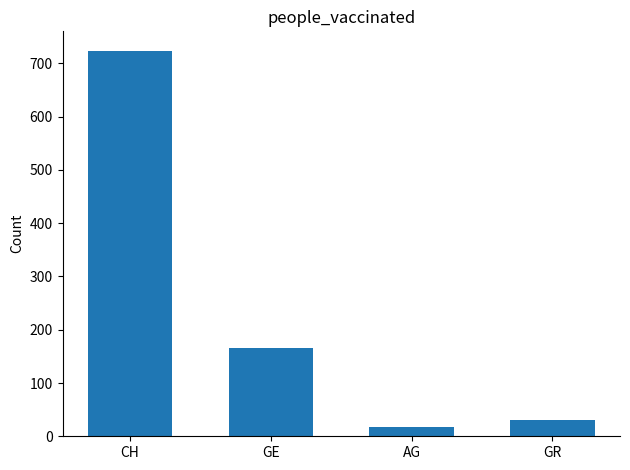

Reading left to right, transcribe all the data shown in this chart.

724	165	18	30